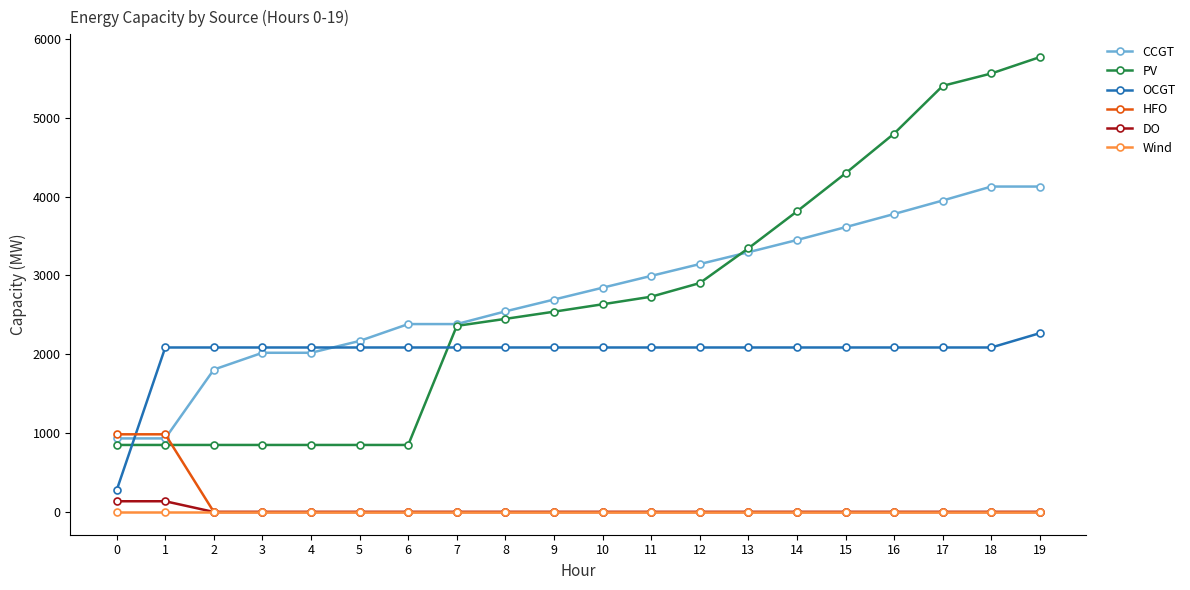

Reading right to left, what are all the values shown in this chart?

CCGT: 4127	4127	3950	3779	3612	3449	3294	3144	2994	2844	2694	2544	2383	2383	2169	2019	2019	1806	933	933
PV: 5769	5561	5404	4799	4295	3812	3344	2903	2730	2634	2540	2449	2360	850	850	850	850	850	850	850
OCGT: 2268	2086	2086	2086	2086	2086	2086	2086	2086	2086	2086	2086	2086	2086	2086	2086	2086	2086	2086	276
HFO: 0	0	0	0	0	0	0	0	0	0	0	0	0	0	0	0	0	0	985	985
DO: 0	0	0	0	0	0	0	0	0	0	0	0	0	0	0	0	0	0	136	136
Wind: 0	0	0	0	0	0	0	0	0	0	0	0	0	0	0	0	0	0	0	0